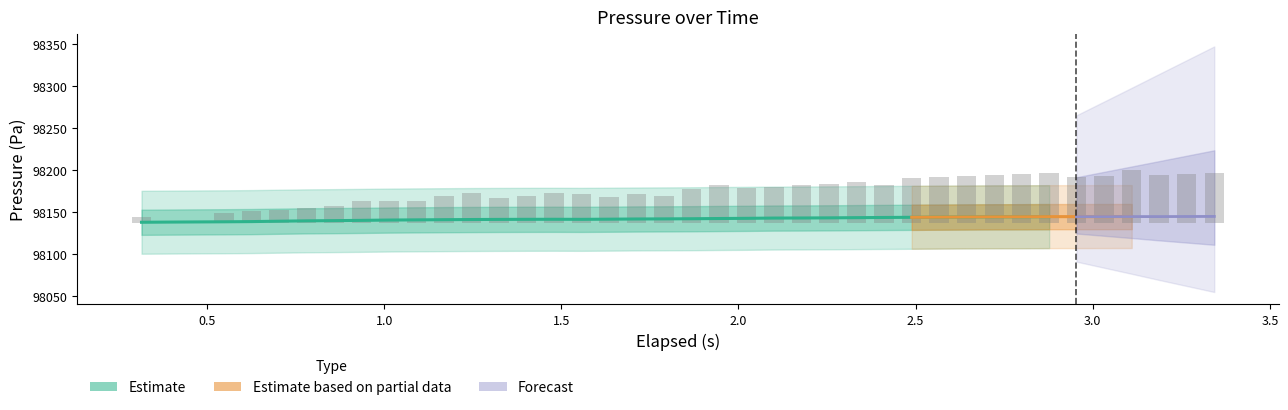

The chart shows a value of 62.2 at 1.5. True or false?

False